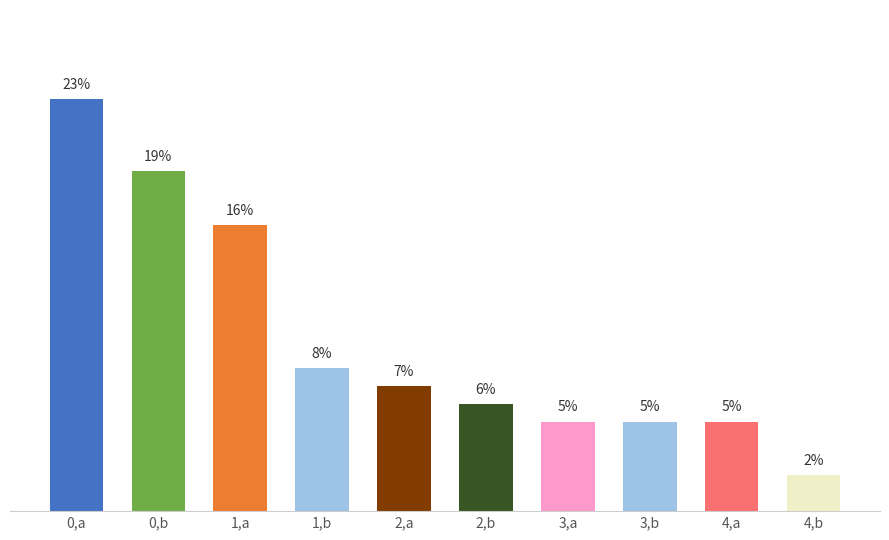

What is the label of the 3rd bar from the left?

1,a